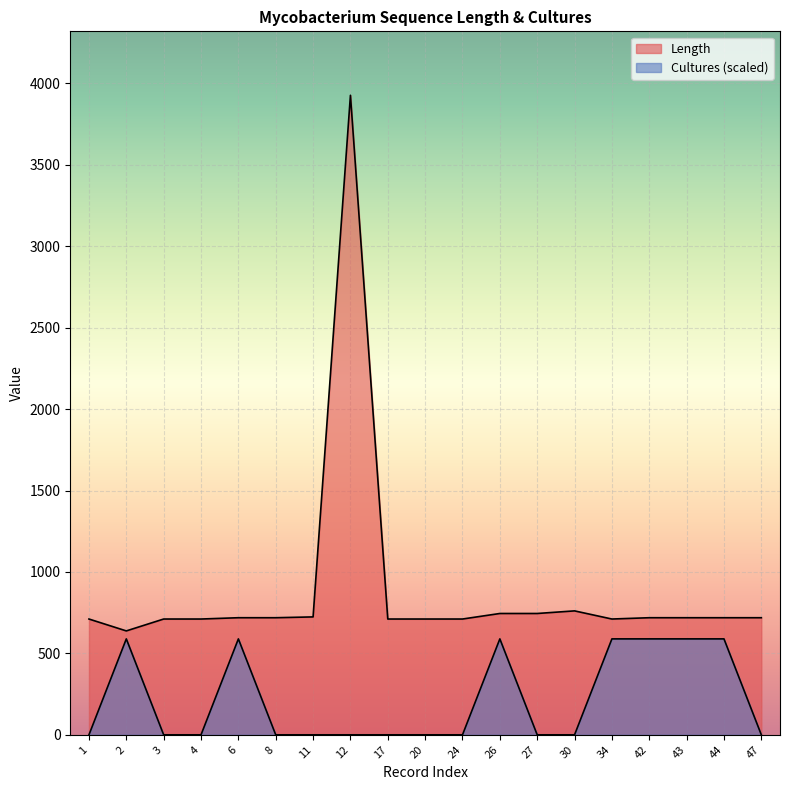

True or false: Length and Cultures cross at least once.

False